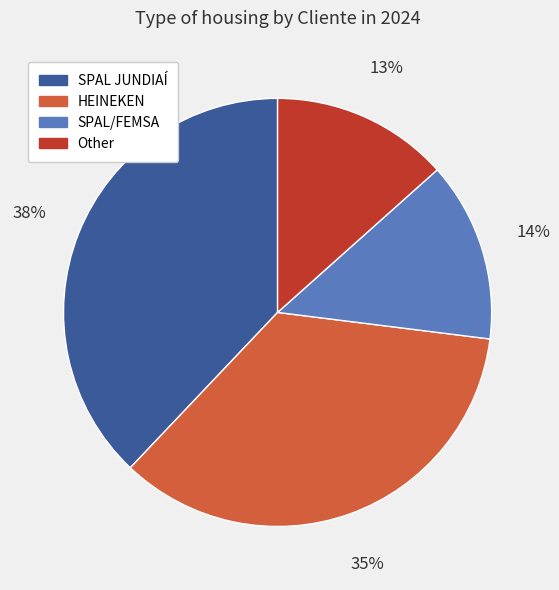

The SPAL JUNDIAÍ slice represents 50% of the pie. True or false?

False